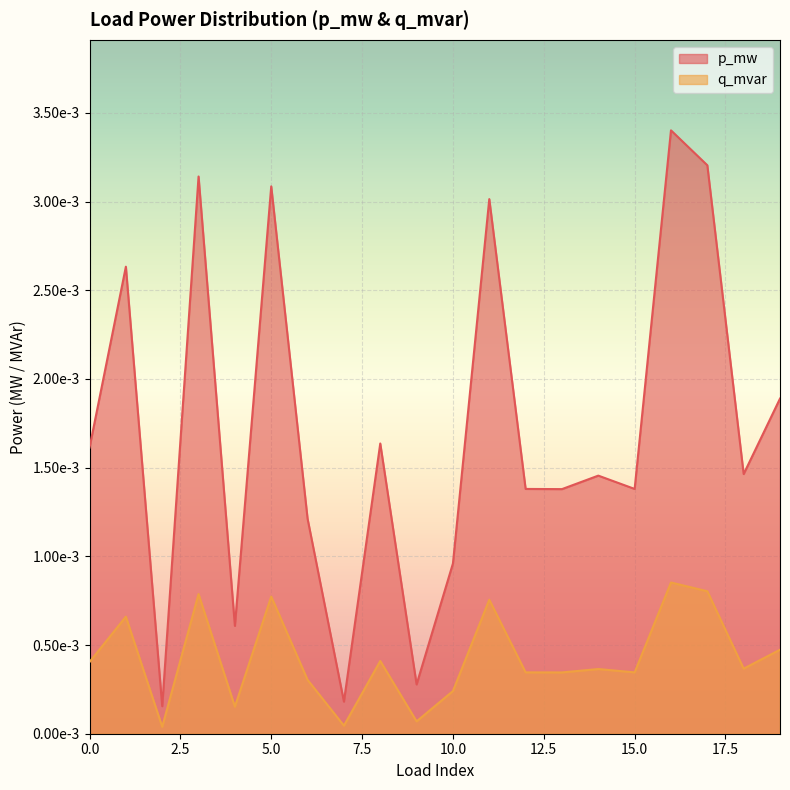

How many lines are shown in the chart?

2